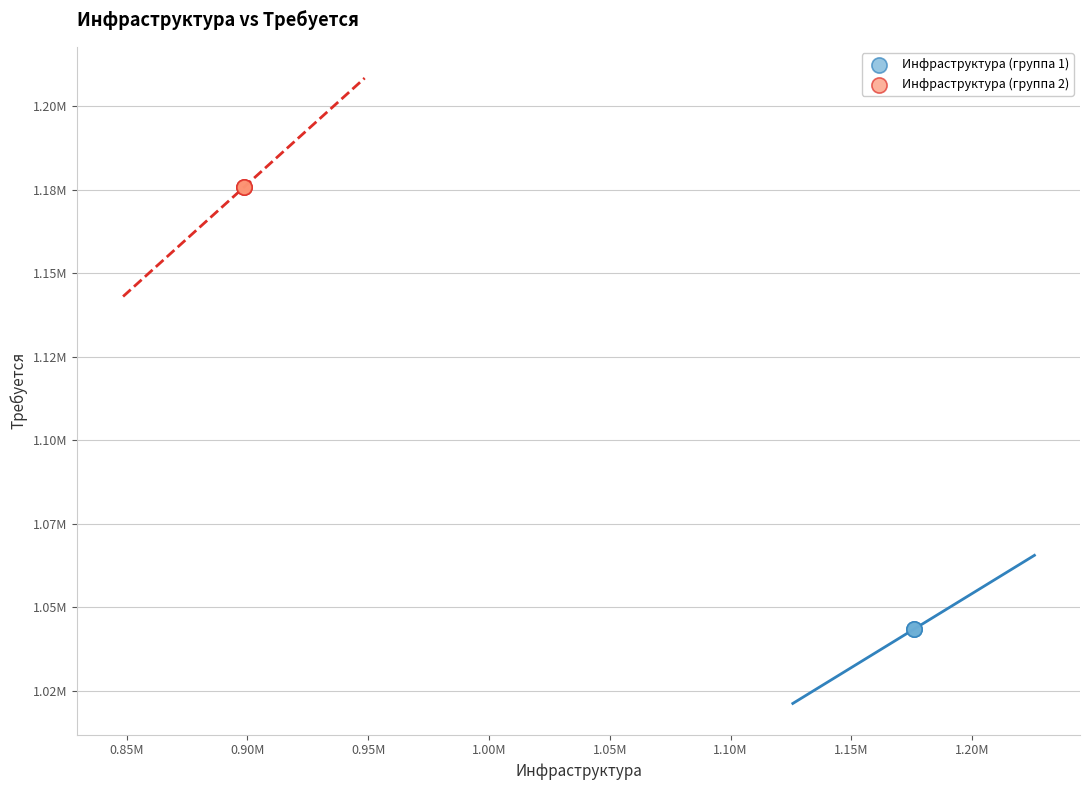

What are all the series names shown in the legend?

Инфраструктура (группа 1), Инфраструктура (группа 2)